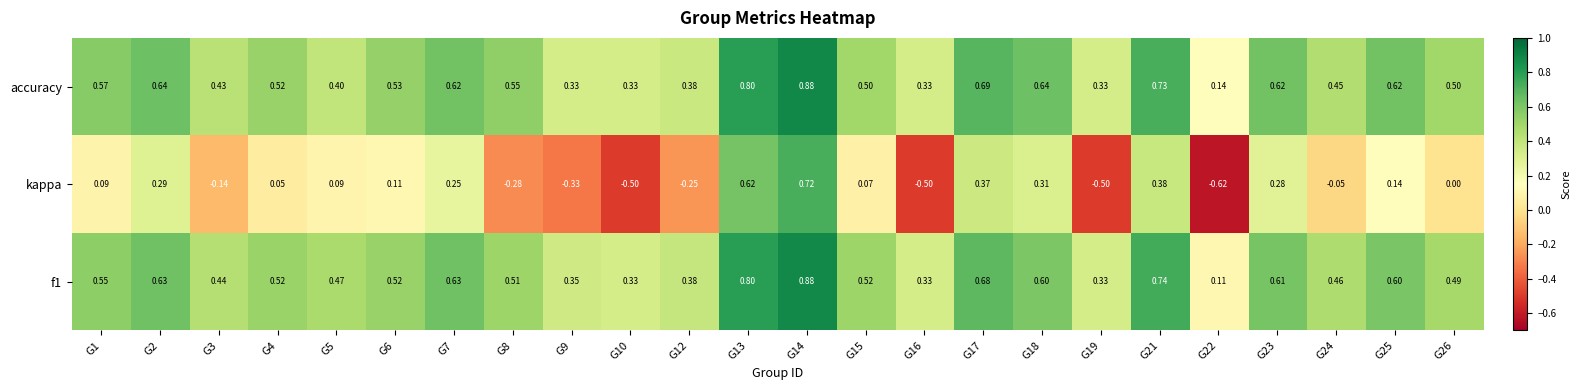

Which series has the largest total across all categories?

accuracy